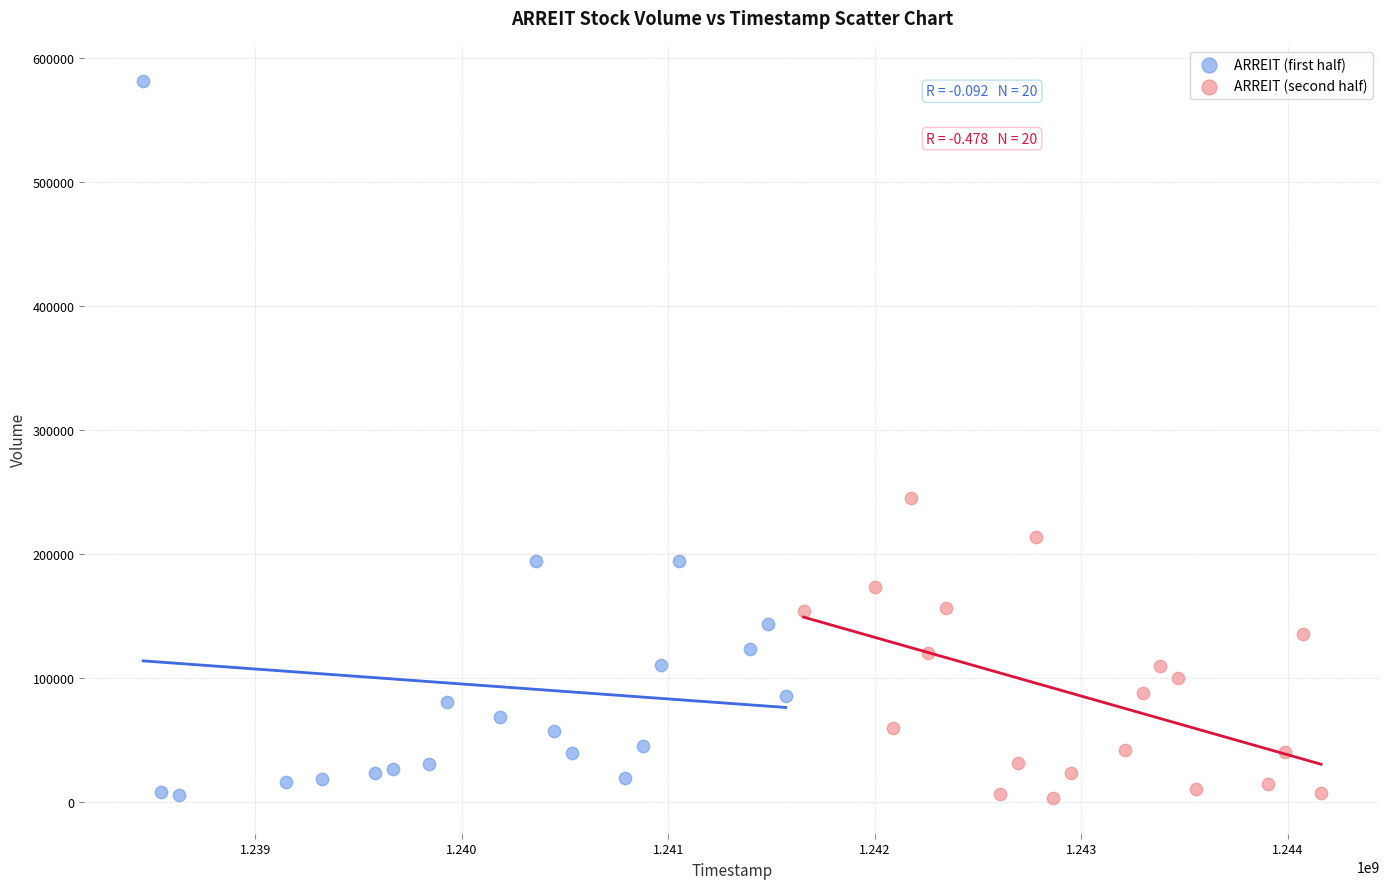

Which series contains the highest Y value?

ARREIT (first half)